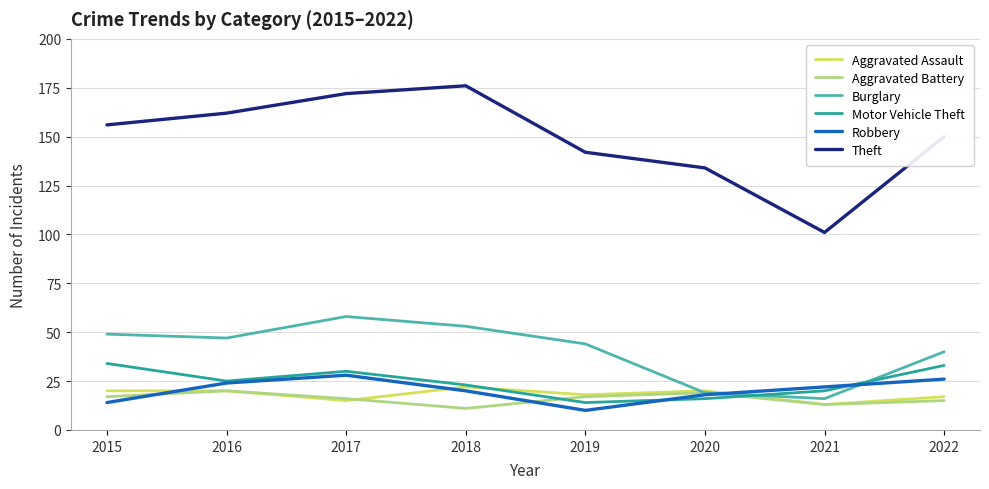

What is the difference between the highest and lowest values at 2020?

118